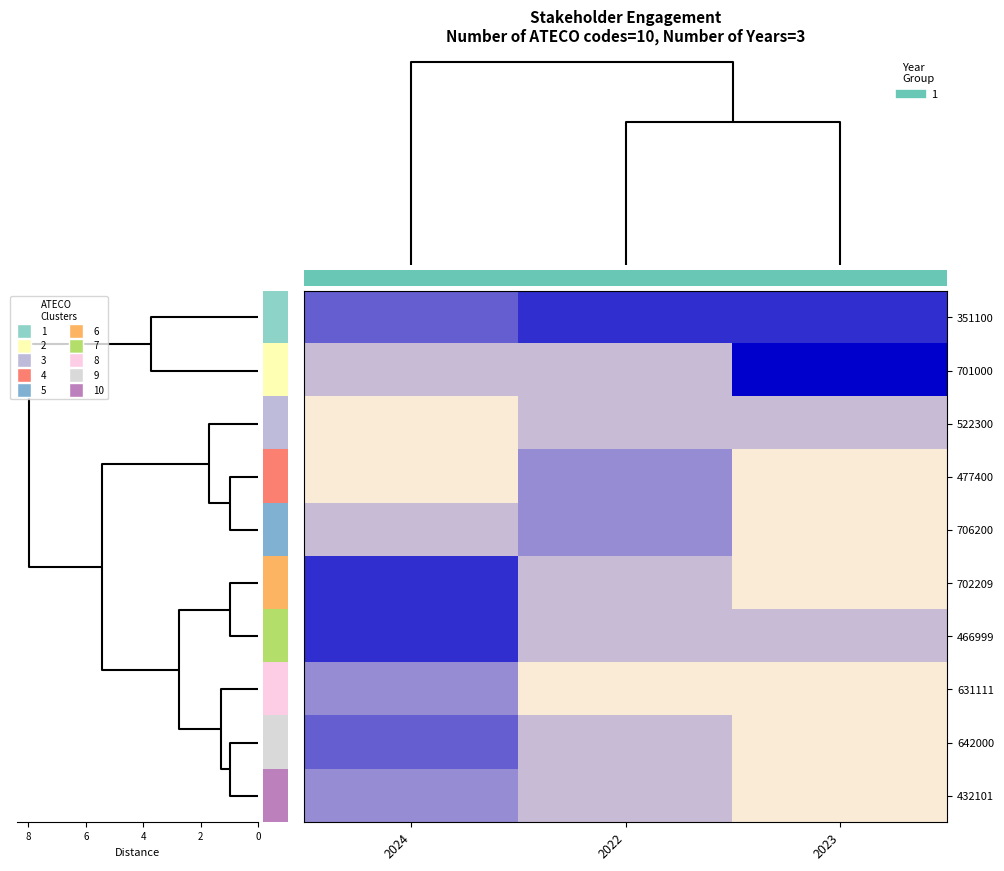

Reading left to right, transcribe all the data shown in this chart.

351100: 2024=3	2022=4	2023=4
701000: 2024=1	2022=1	2023=5
522300: 2024=0	2022=1	2023=1
477400: 2024=0	2022=2	2023=0
706200: 2024=1	2022=2	2023=0
702209: 2024=4	2022=1	2023=0
466999: 2024=4	2022=1	2023=1
631111: 2024=2	2022=0	2023=0
642000: 2024=3	2022=1	2023=0
432101: 2024=2	2022=1	2023=0